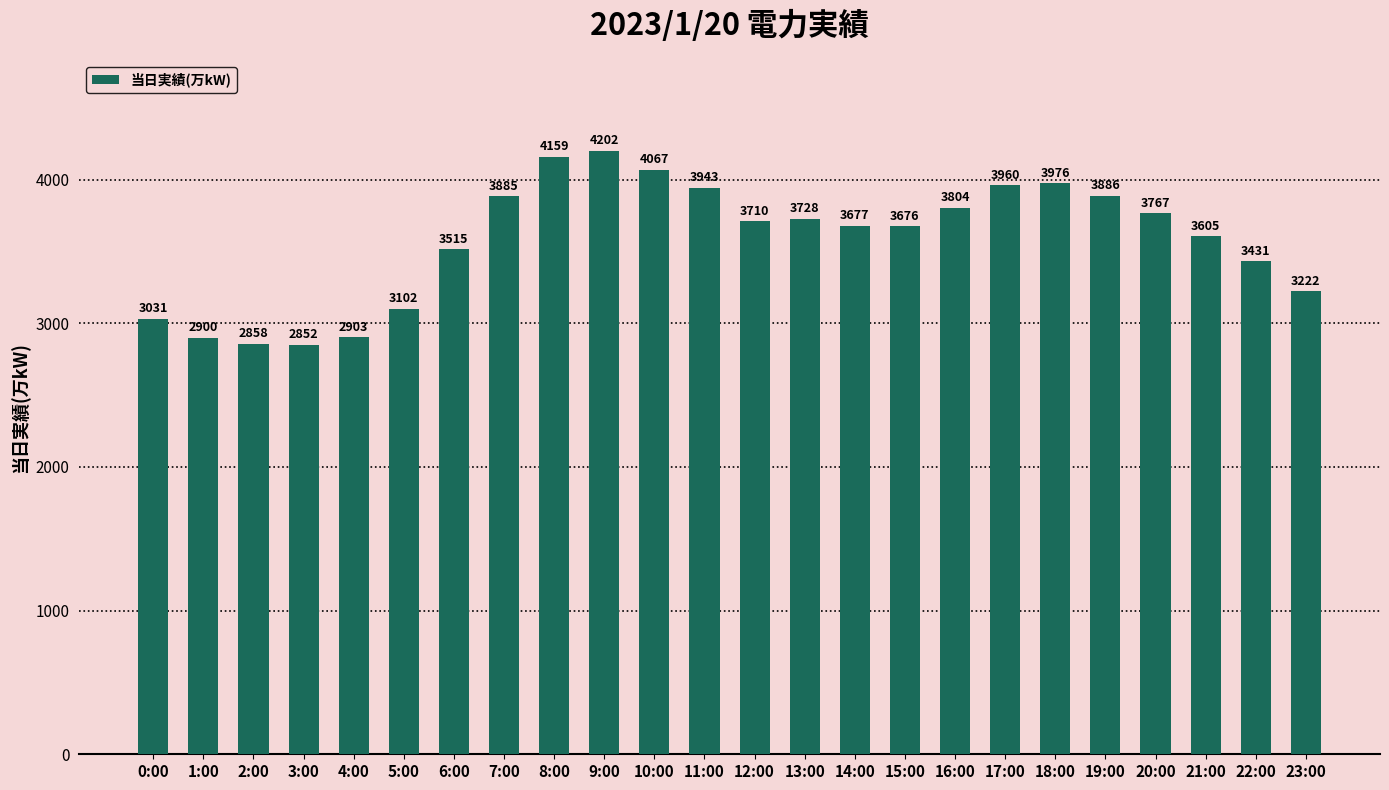

What is the average value?

3577